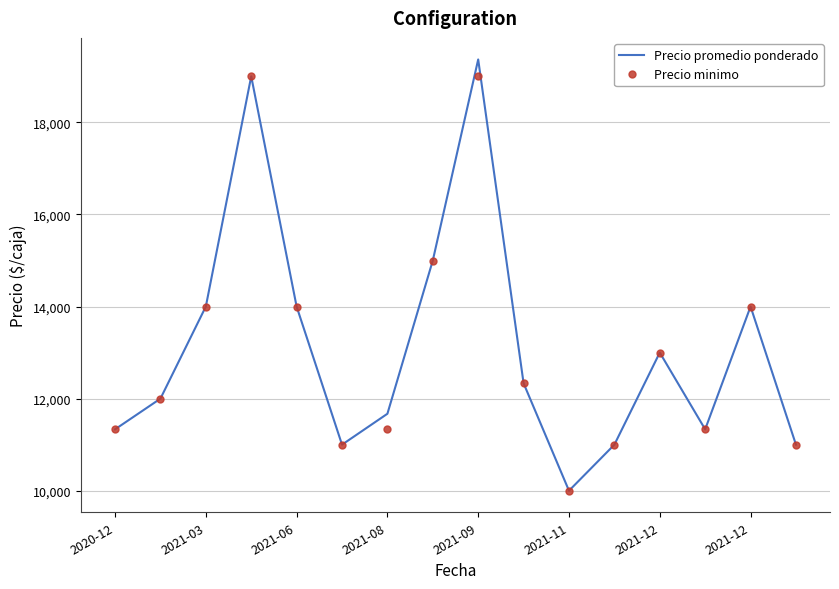

What is the greatest value displayed?

19367.0